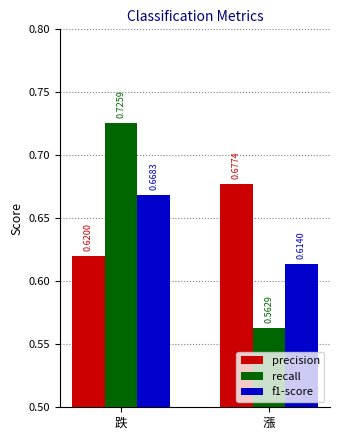

What is the total value across all series at 跌?

2.0